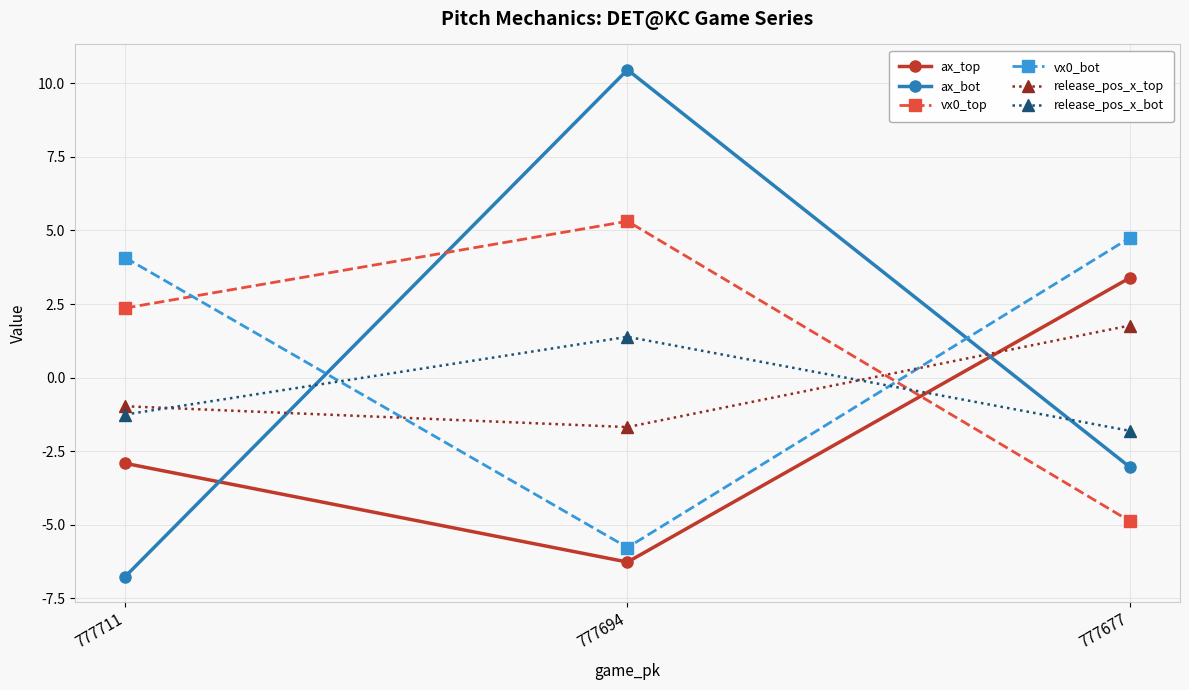

List the labels in order of release_pos_x_bot value, smallest first.

777677, 777711, 777694